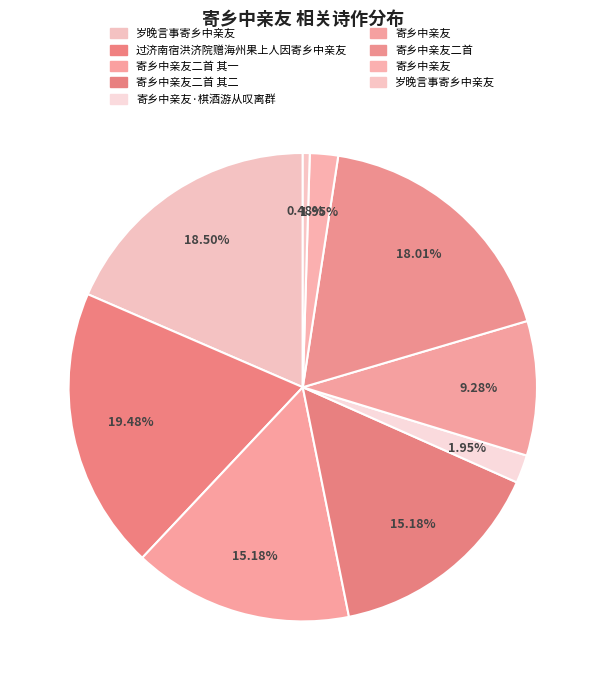

Rank the categories by value from highest to lowest.

过济南宿洪济院赠海州果上人因寄乡中亲友, 岁晚言事寄乡中亲友, 寄乡中亲友二首, 寄乡中亲友二首 其一, 寄乡中亲友二首 其二, 寄乡中亲友, 寄乡中亲友·棋酒游从叹离群, 寄乡中亲友, 岁晚言事寄乡中亲友